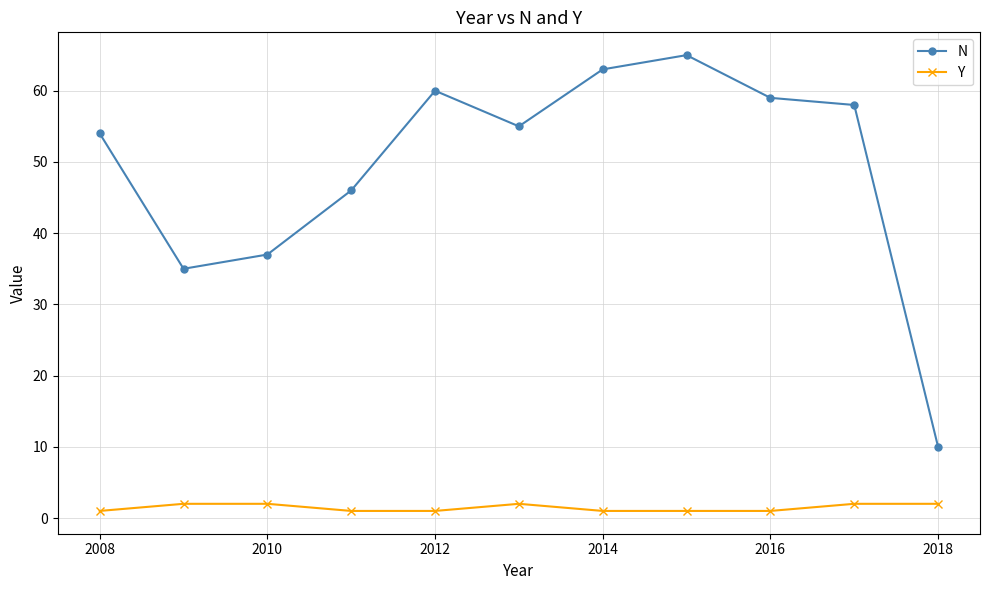

How many values in the N series are below 55?

5